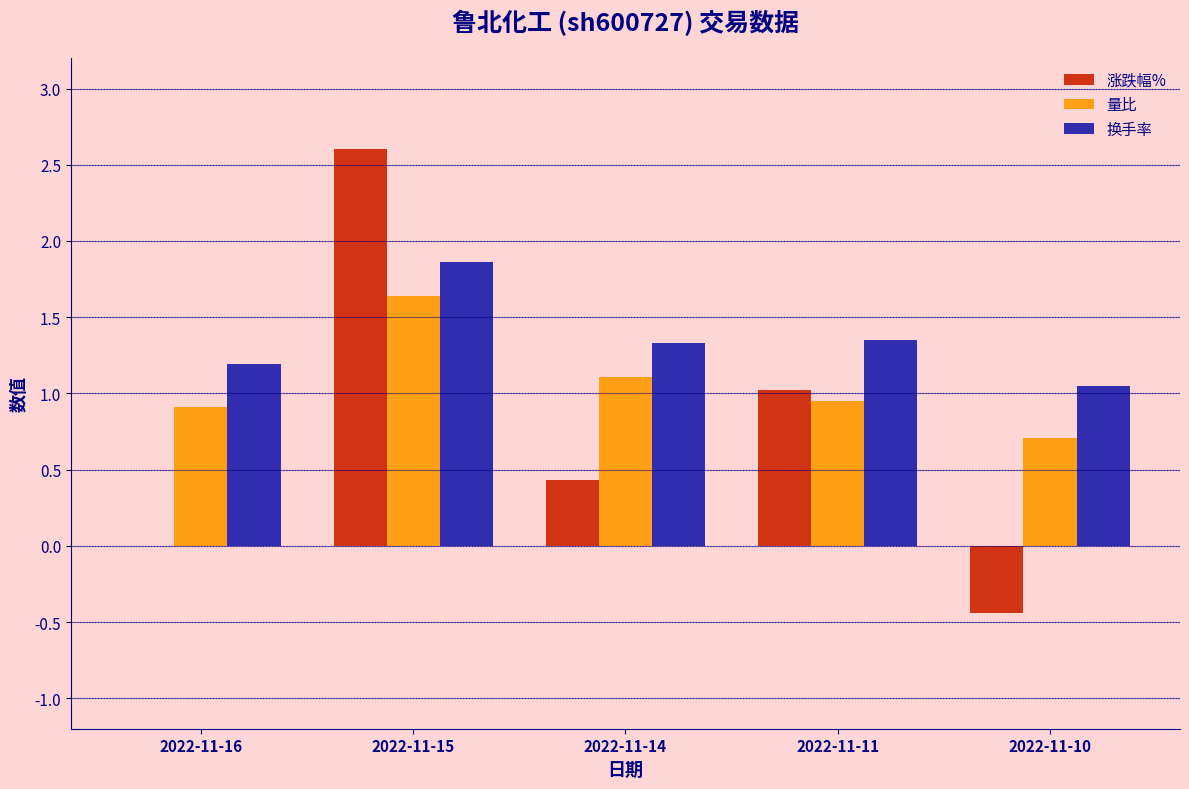

Between 2022-11-11 and 2022-11-10, which series saw the biggest shift?

涨跌幅%